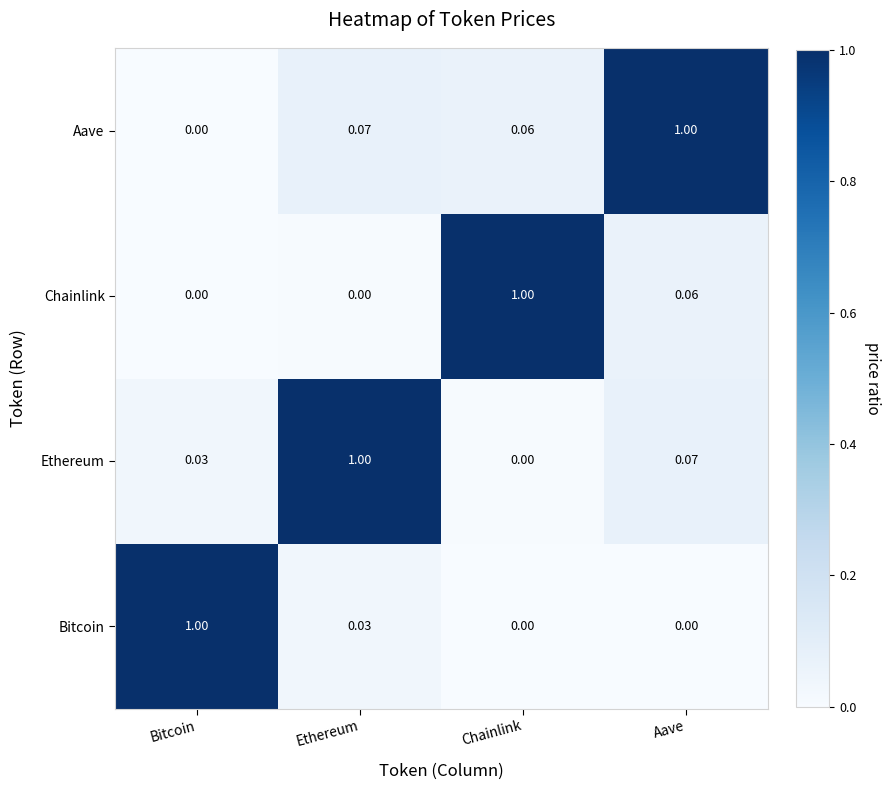

At how many categories does at least one series exceed 0?

4